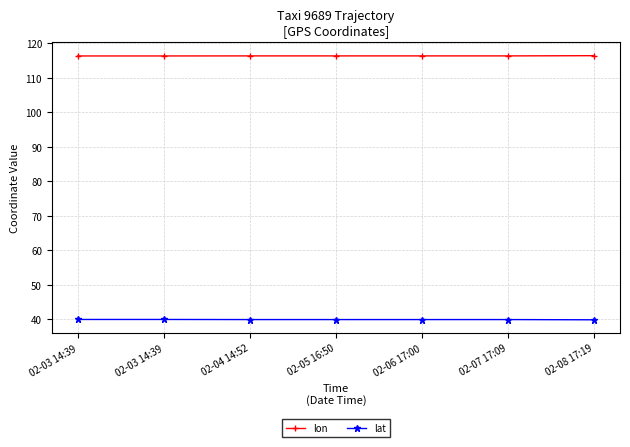

What is the lowest value of the lon series?

116.3